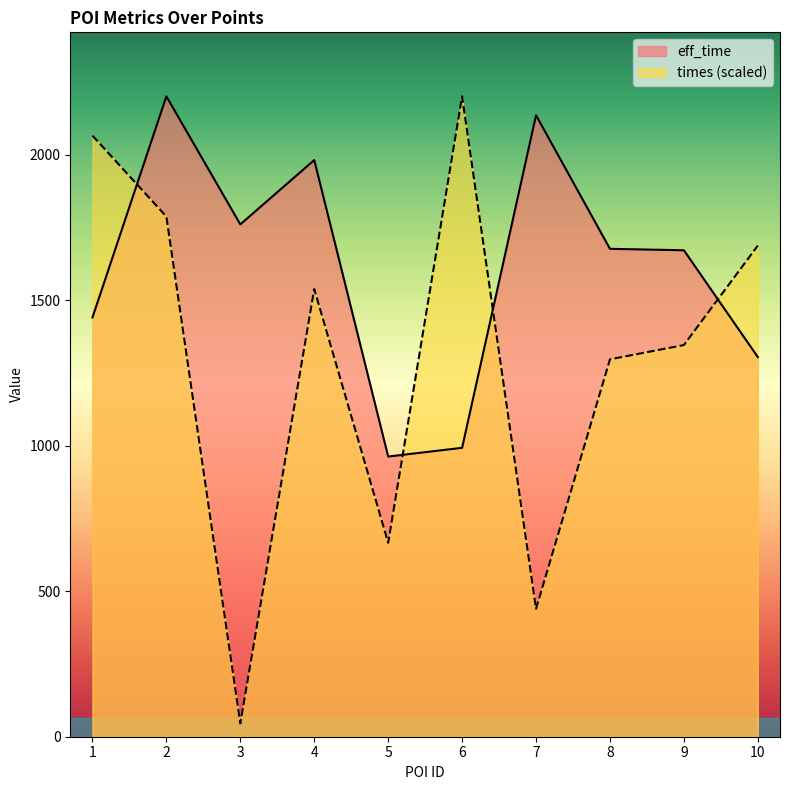

Which series has the widest spread of values?

times (scaled)